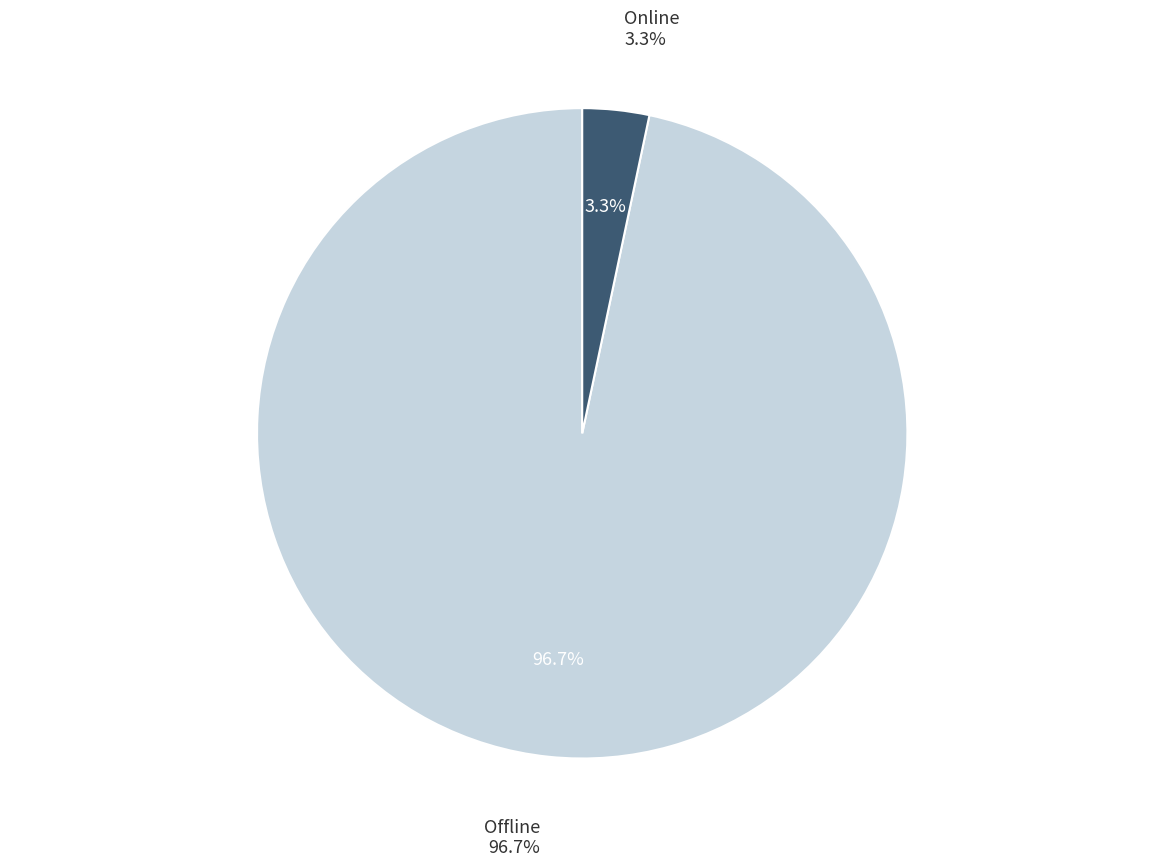

To the nearest percent, what percentage of the pie is Online?

3%